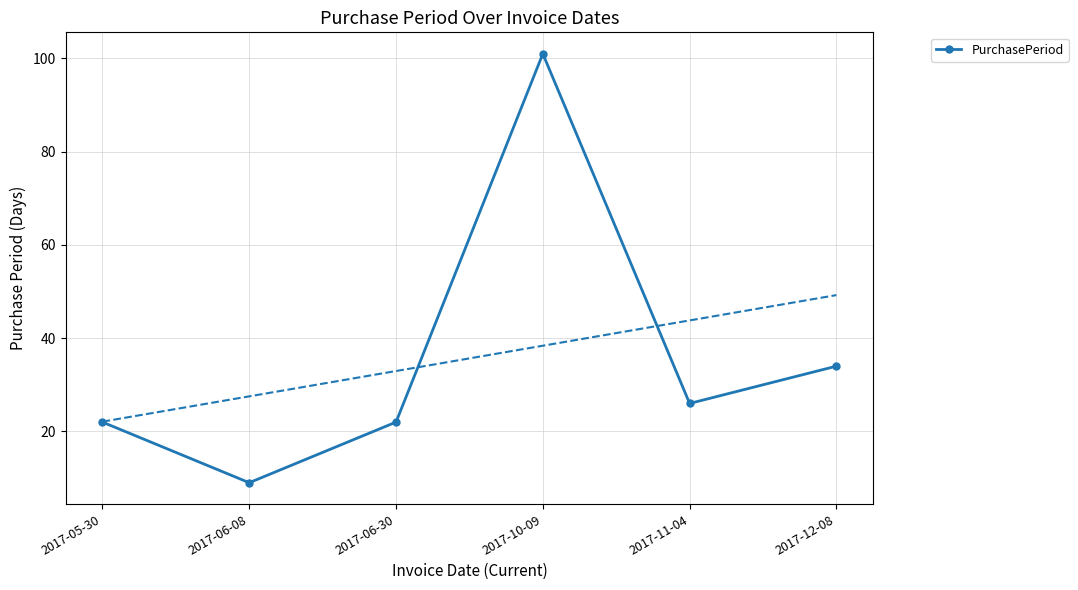

At which category does the data reach its first local peak?

2017-10-09